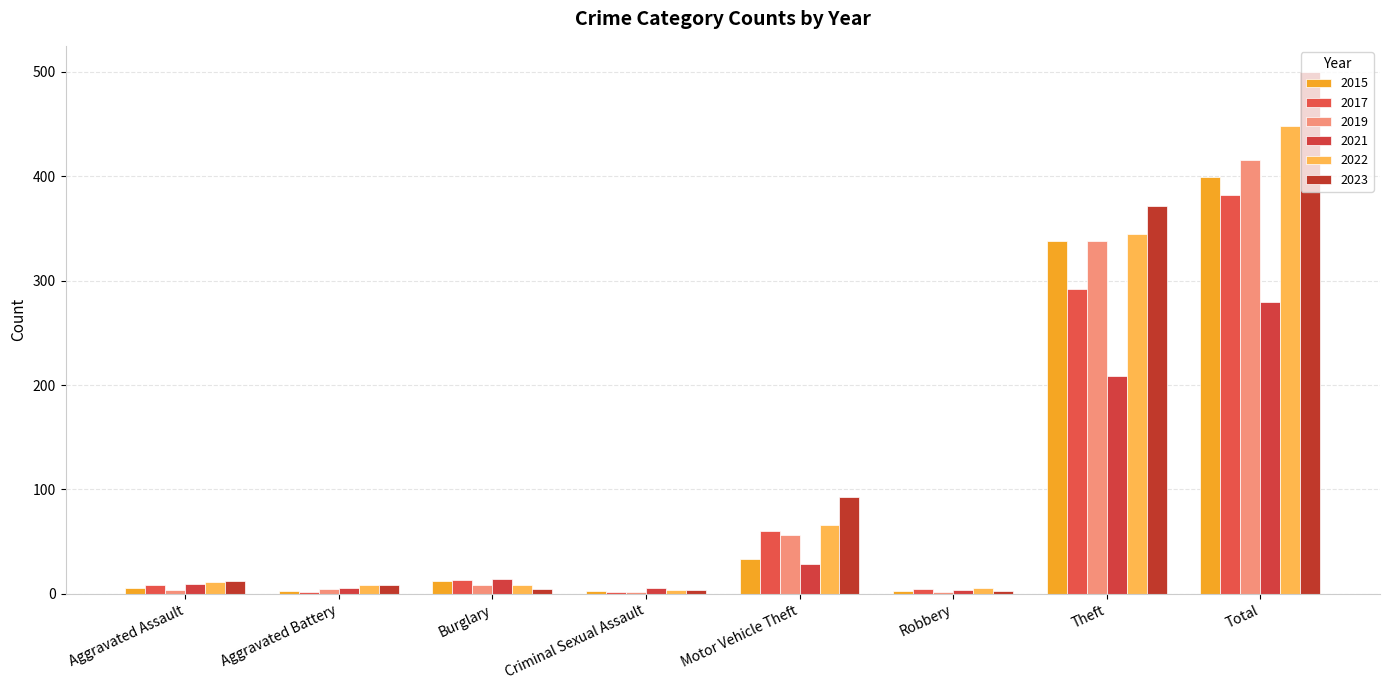

What position from the left is Theft?

7